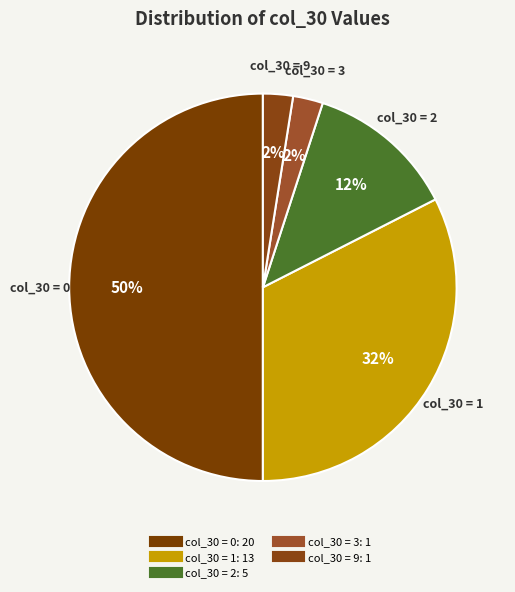

Count the number of slices in the pie.

5